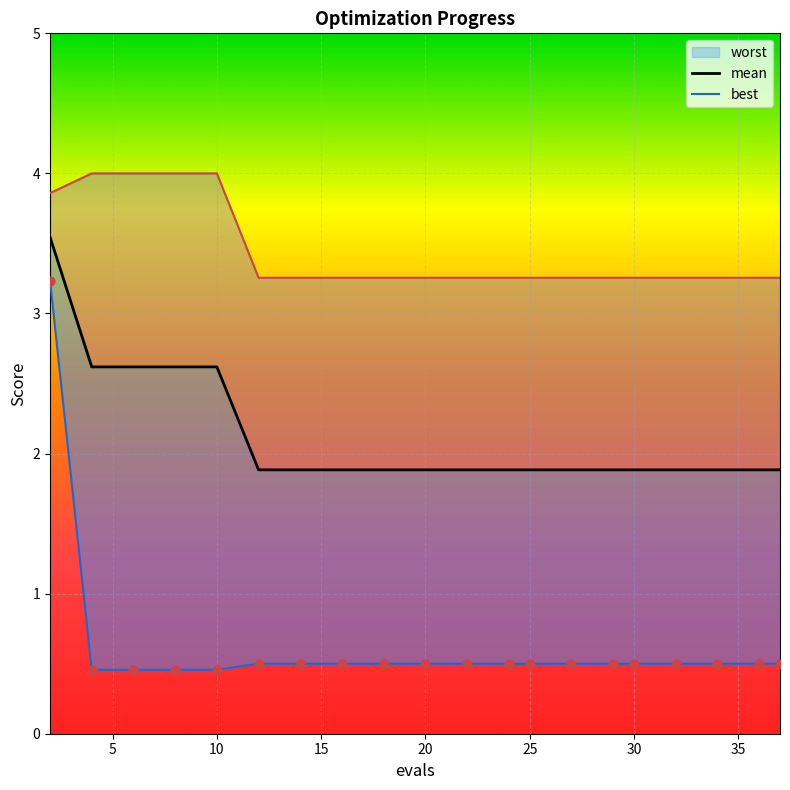

Which series reaches the maximum Y coordinate?

worst